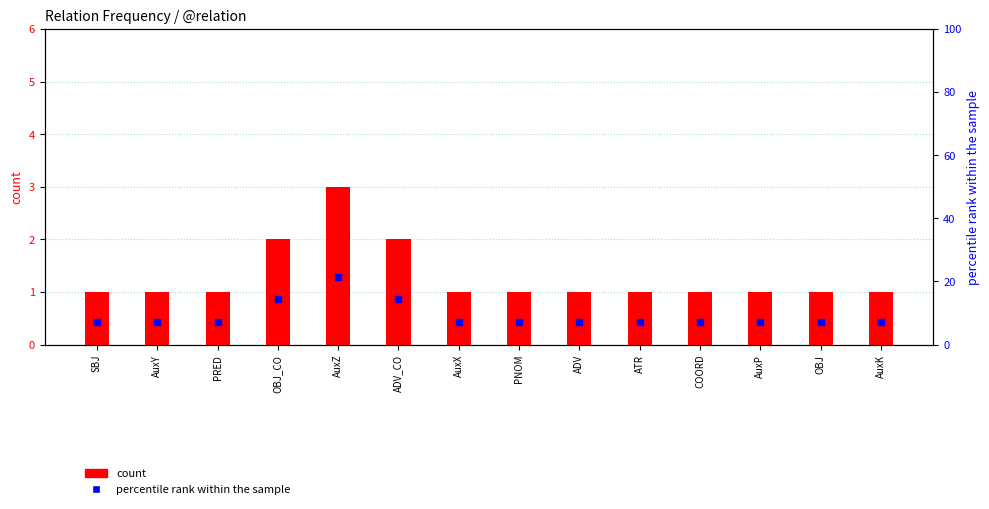

Which series contains the lowest Y value?

count